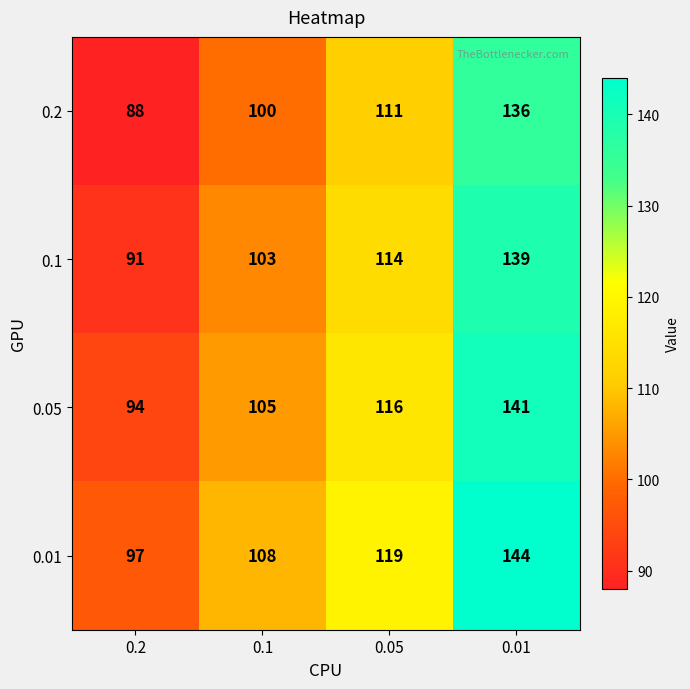

At which category is the sum across all series the highest?

0.01